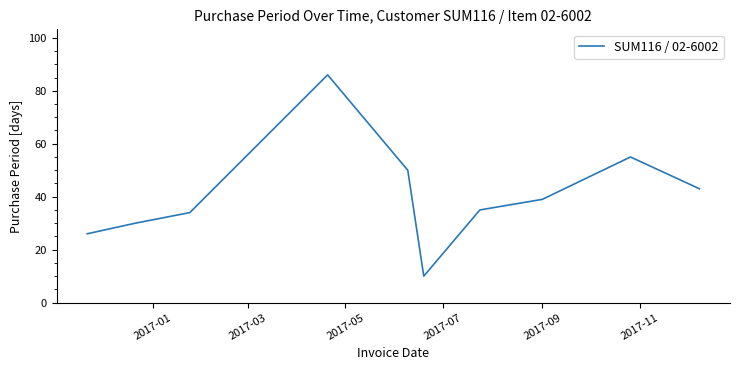

What is the difference between the maximum and minimum values?

76